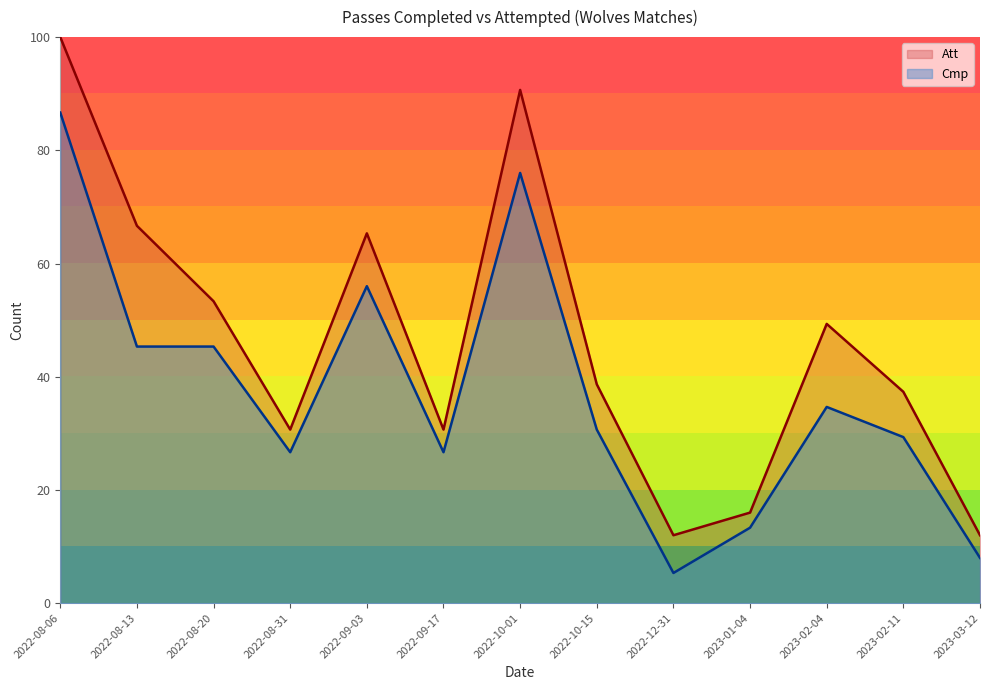

True or false: Cmp and Att cross at least once.

False